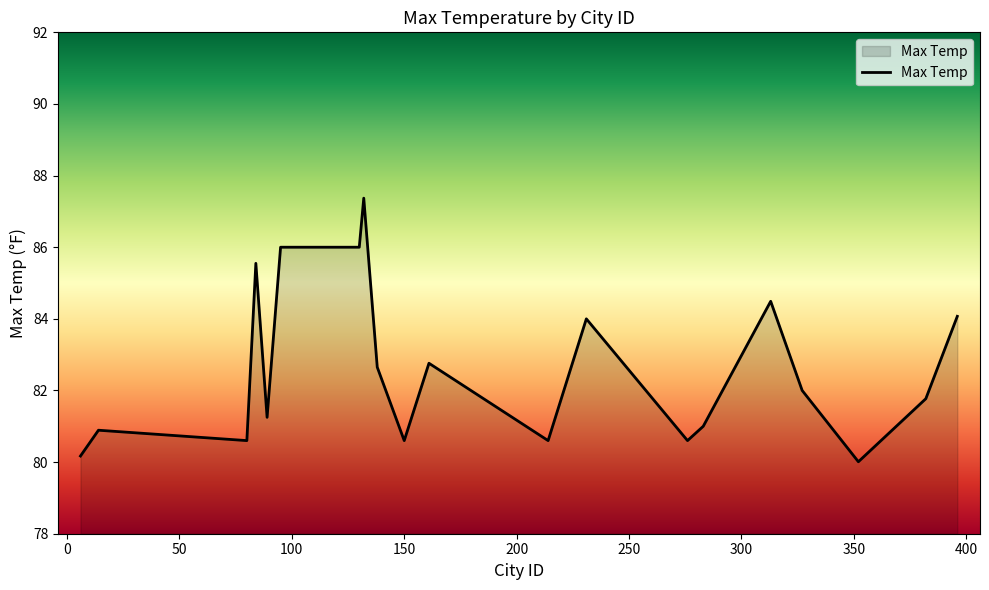

How many categories are shown in the chart?

20